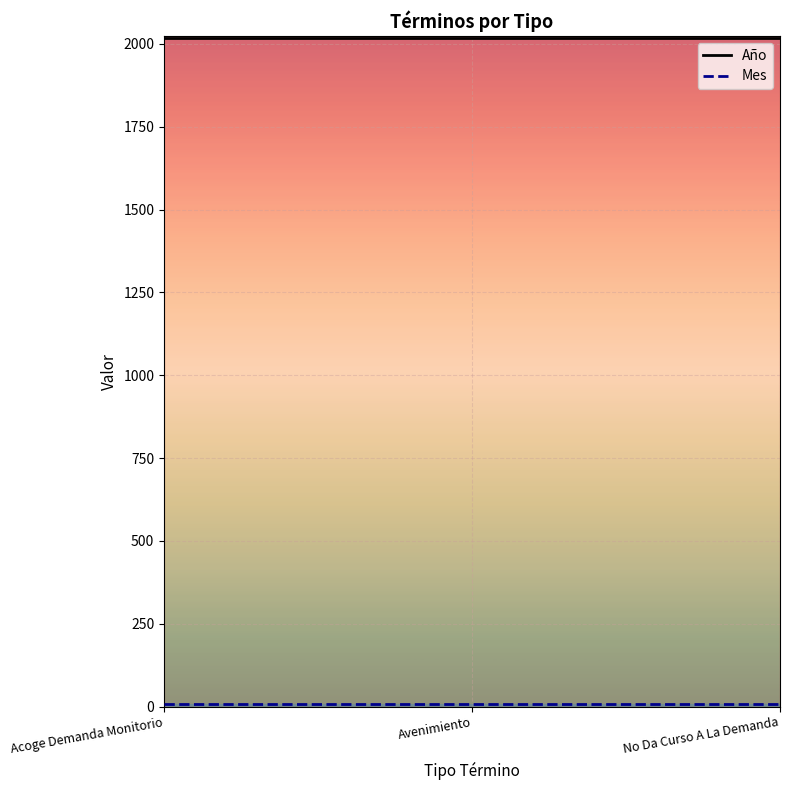

Rank the series by their average value, from lowest to highest.

Mes, Año